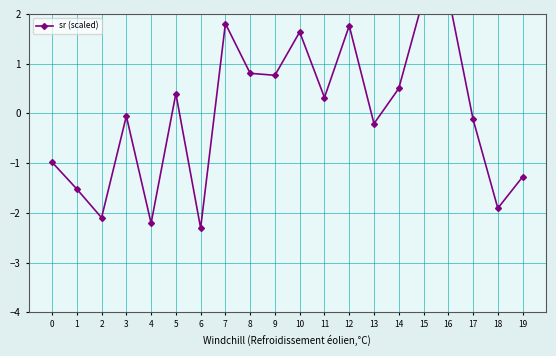

Where is the first local minimum?

2